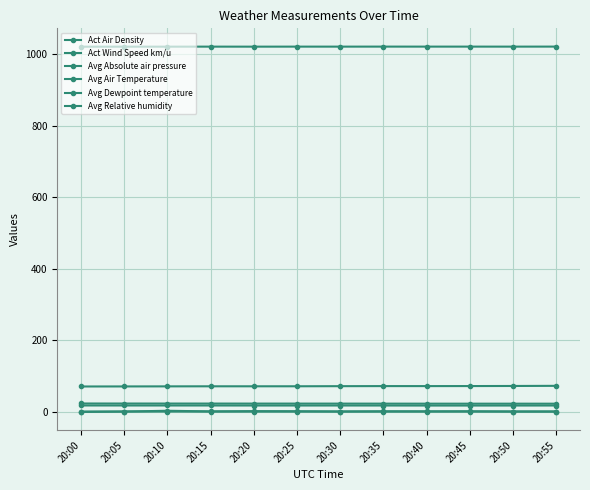

At which label does Avg Relative humidity reach its minimum?

20:00